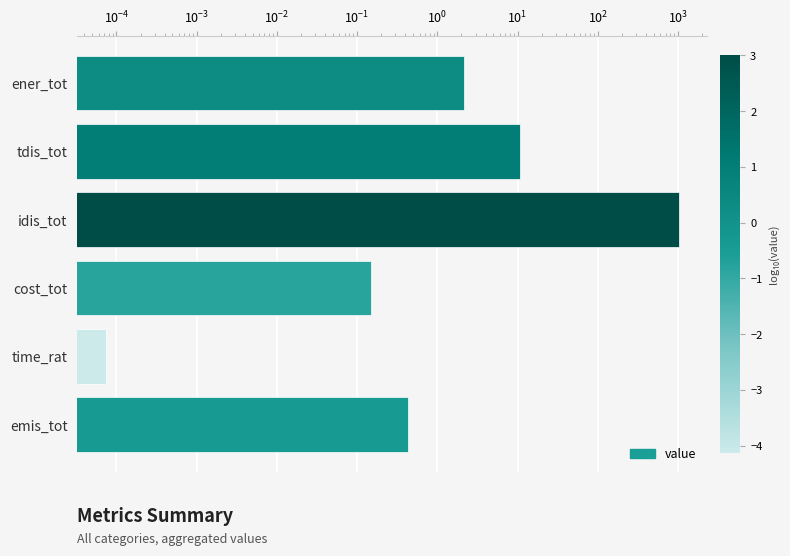

Reading left to right, list all the values displayed in this chart.

2.1	10.6	1016.9	0.2	0.0	0.4